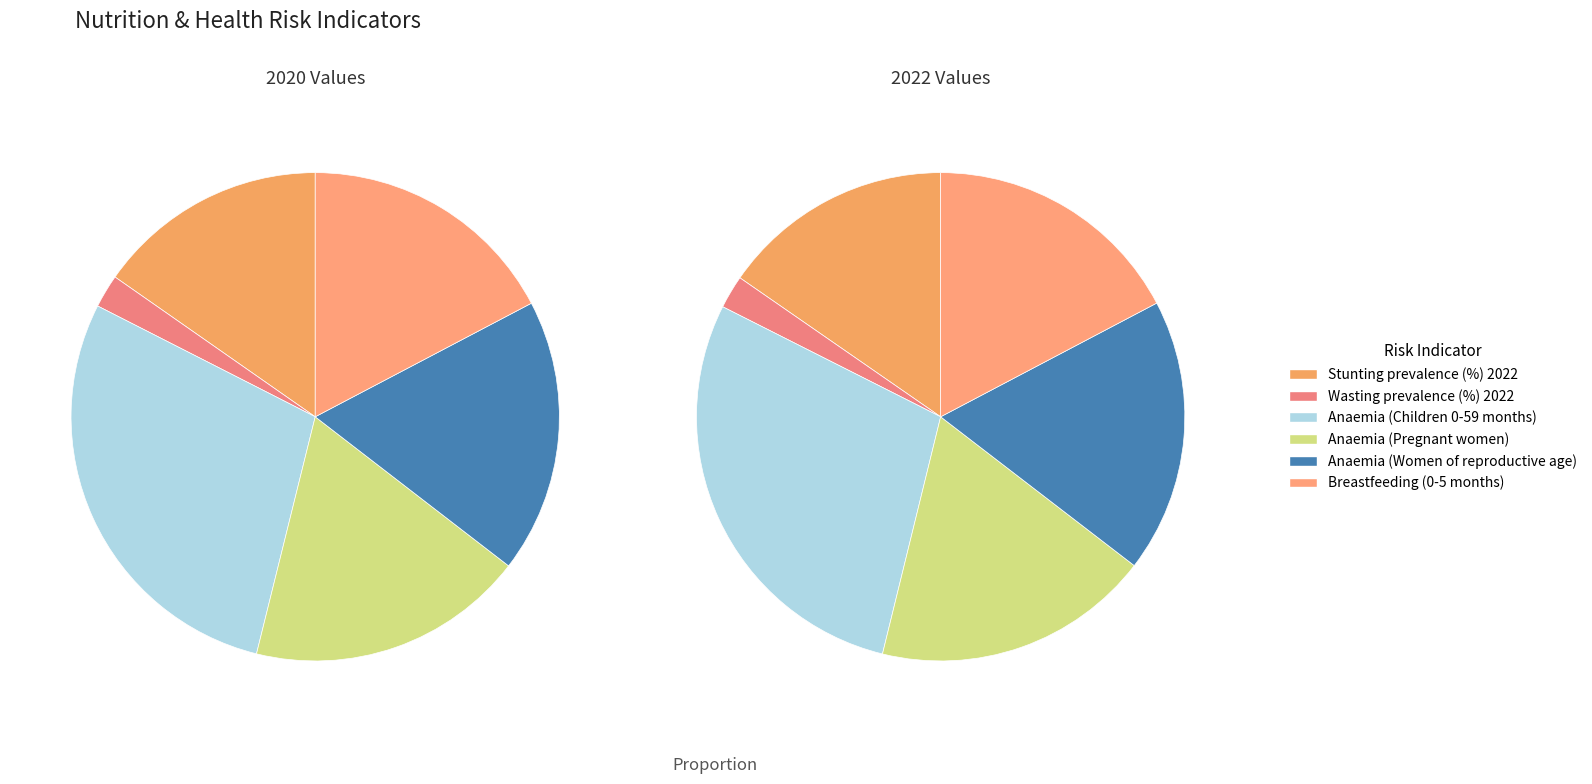

To the nearest percent, what is the combined percentage of 3 and 5?

36%